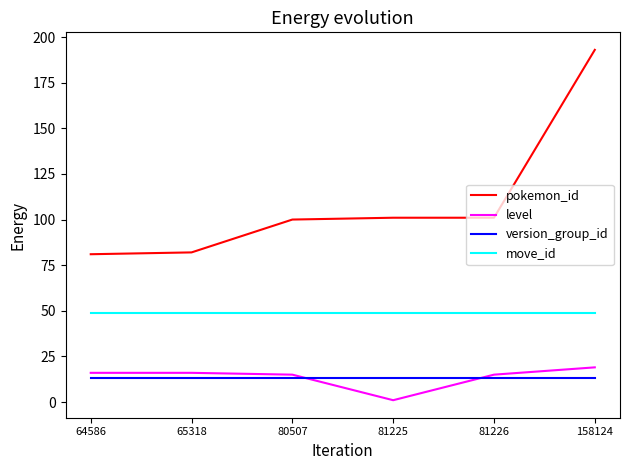

Reading left to right, what are all the values shown in this chart?

pokemon_id: 81	82	100	101	101	193
level: 16	16	15	1	15	19
version_group_id: 13	13	13	13	13	13
move_id: 49	49	49	49	49	49